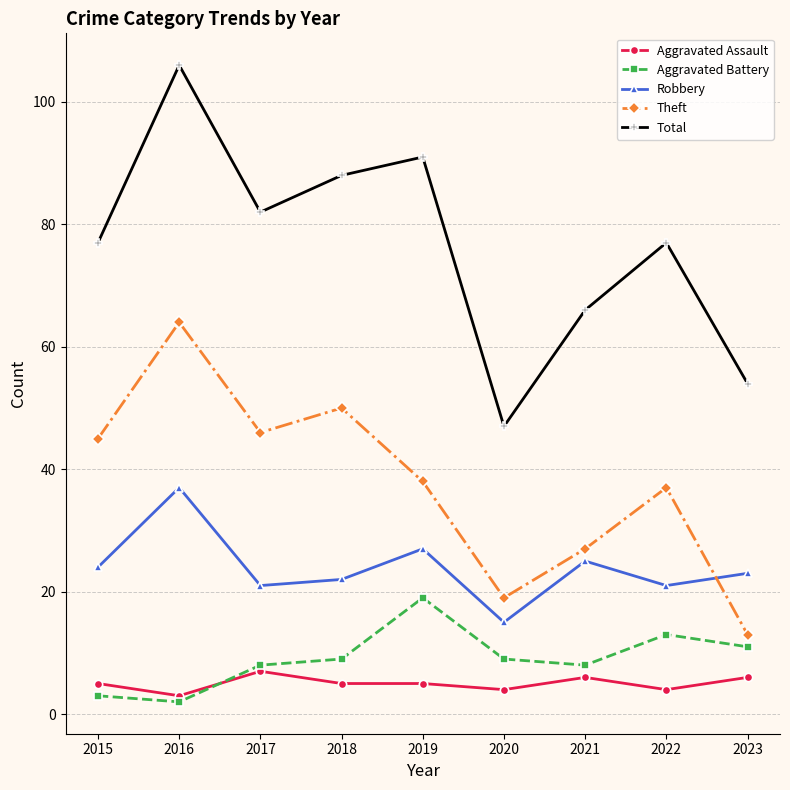

Between 2016 and 2022, which series saw the biggest shift?

Total